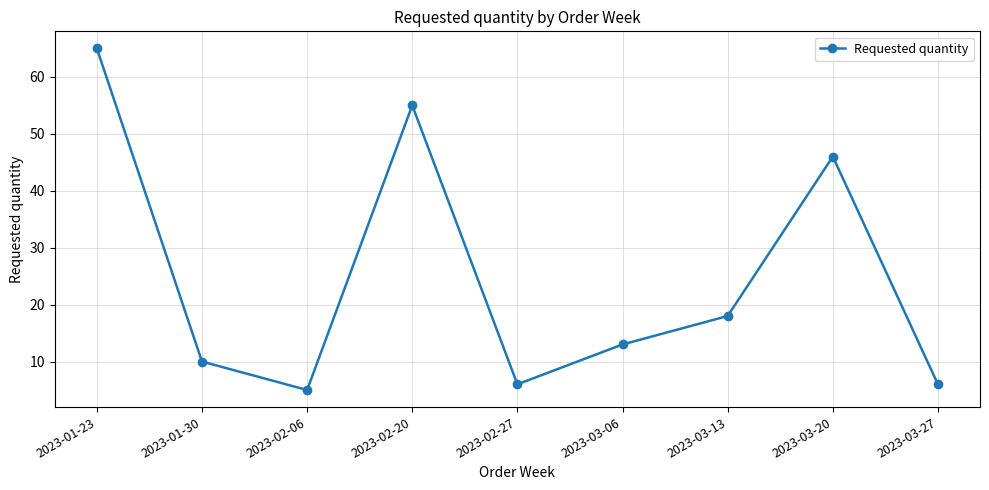

What is the maximum value shown in the chart?

65